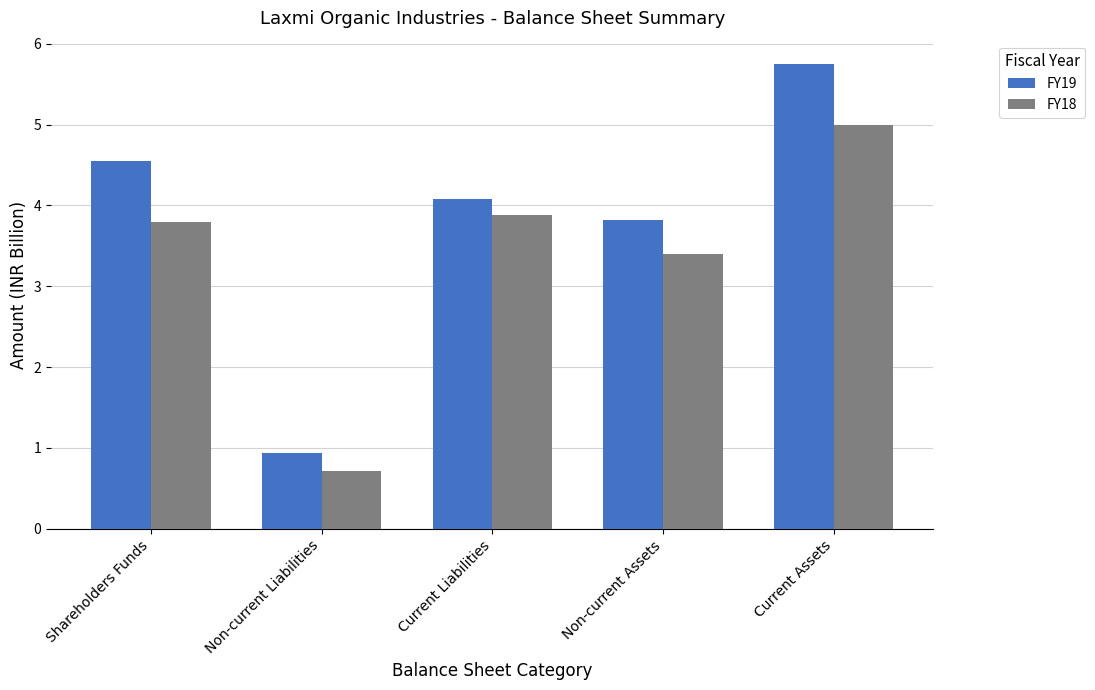

How many groups of bars are there?

5